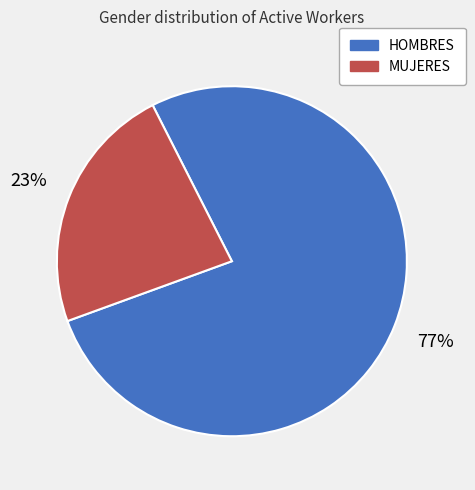

Rank the categories by value from highest to lowest.

HOMBRES, MUJERES